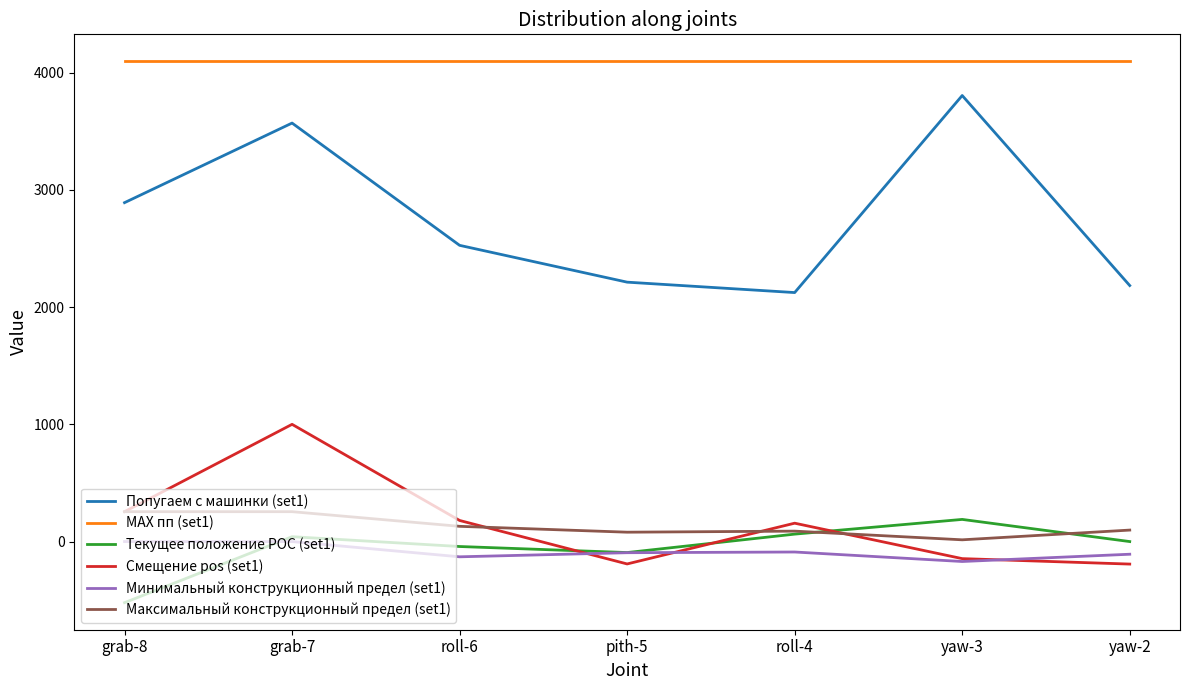

True or false: Минимальный конструкционный предел (set1) and MAX пп (set1) cross at least once.

False